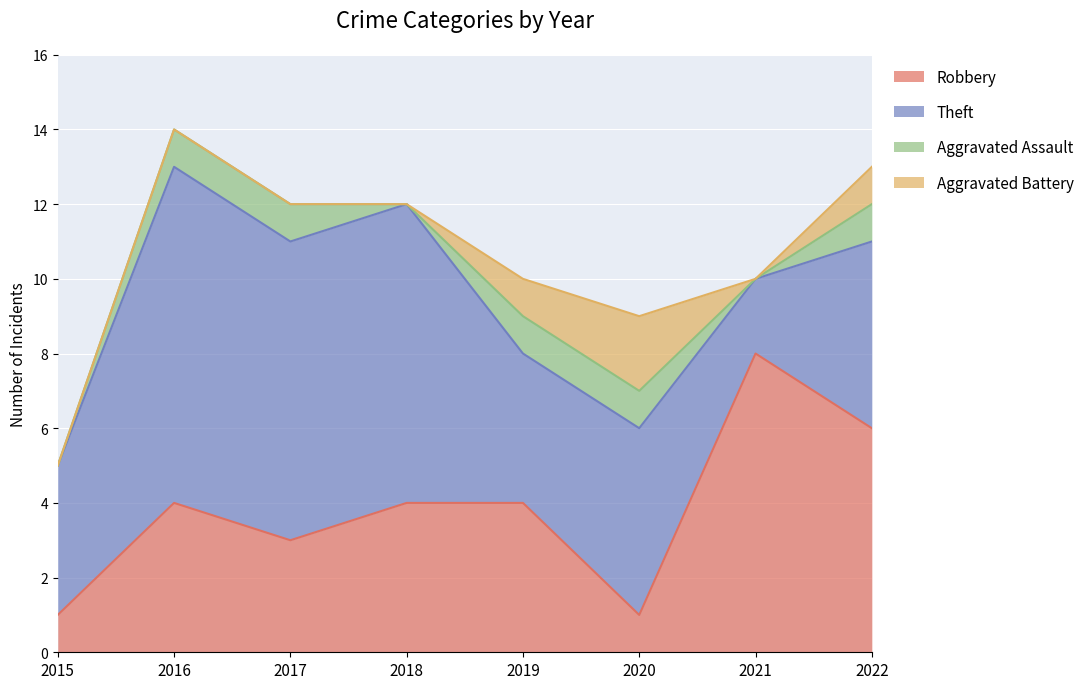

Is it true that Aggravated Assault equals 1 at 2020?

True